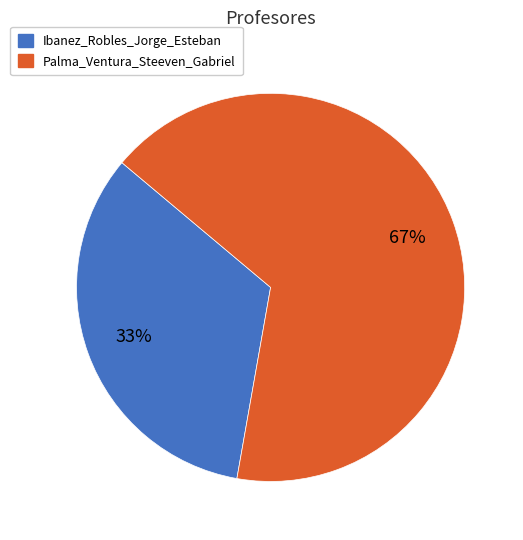

Is the sum of Ibanez_Robles_Jorge_Esteban and Palma_Ventura_Steeven_Gabriel greater than half?

Yes